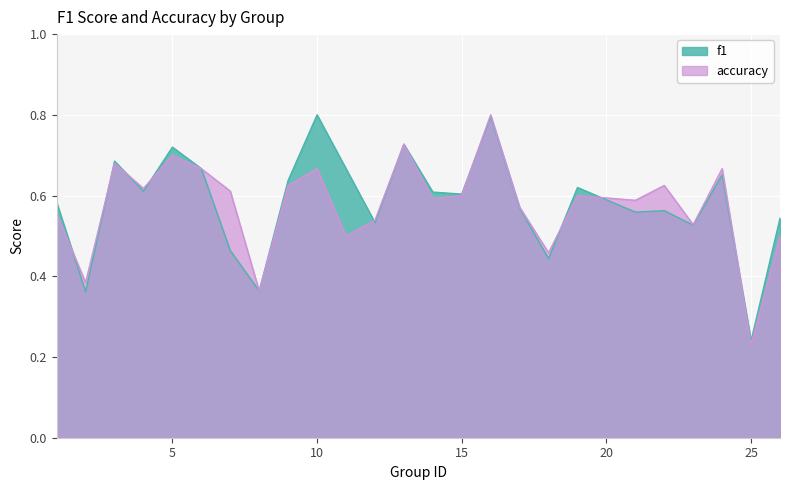

Between 16 and 4, which is larger?

16